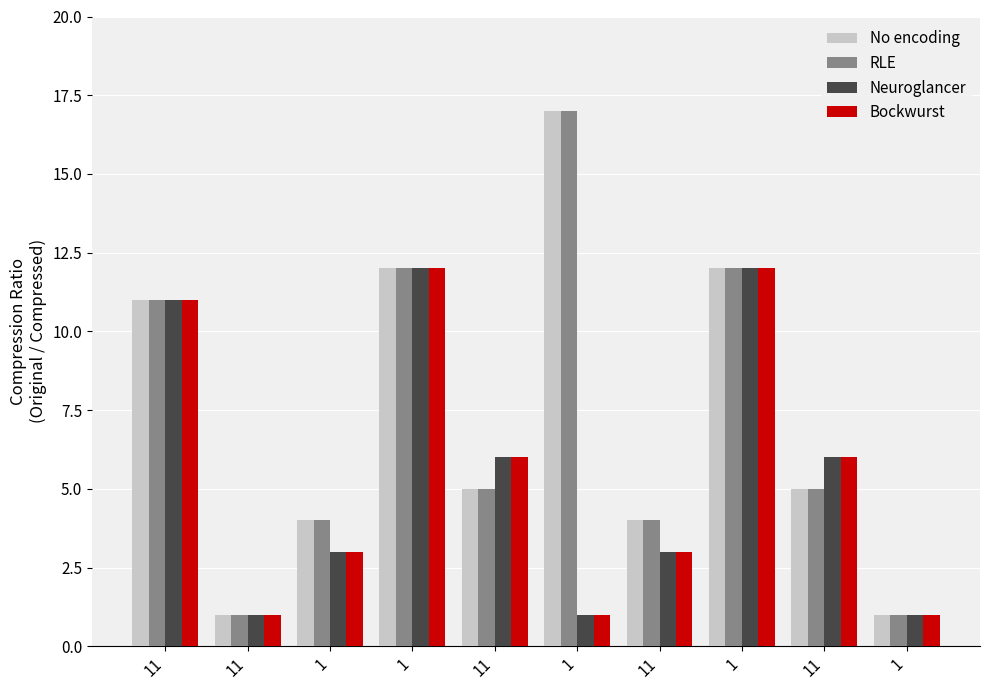

What are all the series names shown in the legend?

No encoding, RLE, Neuroglancer, Bockwurst